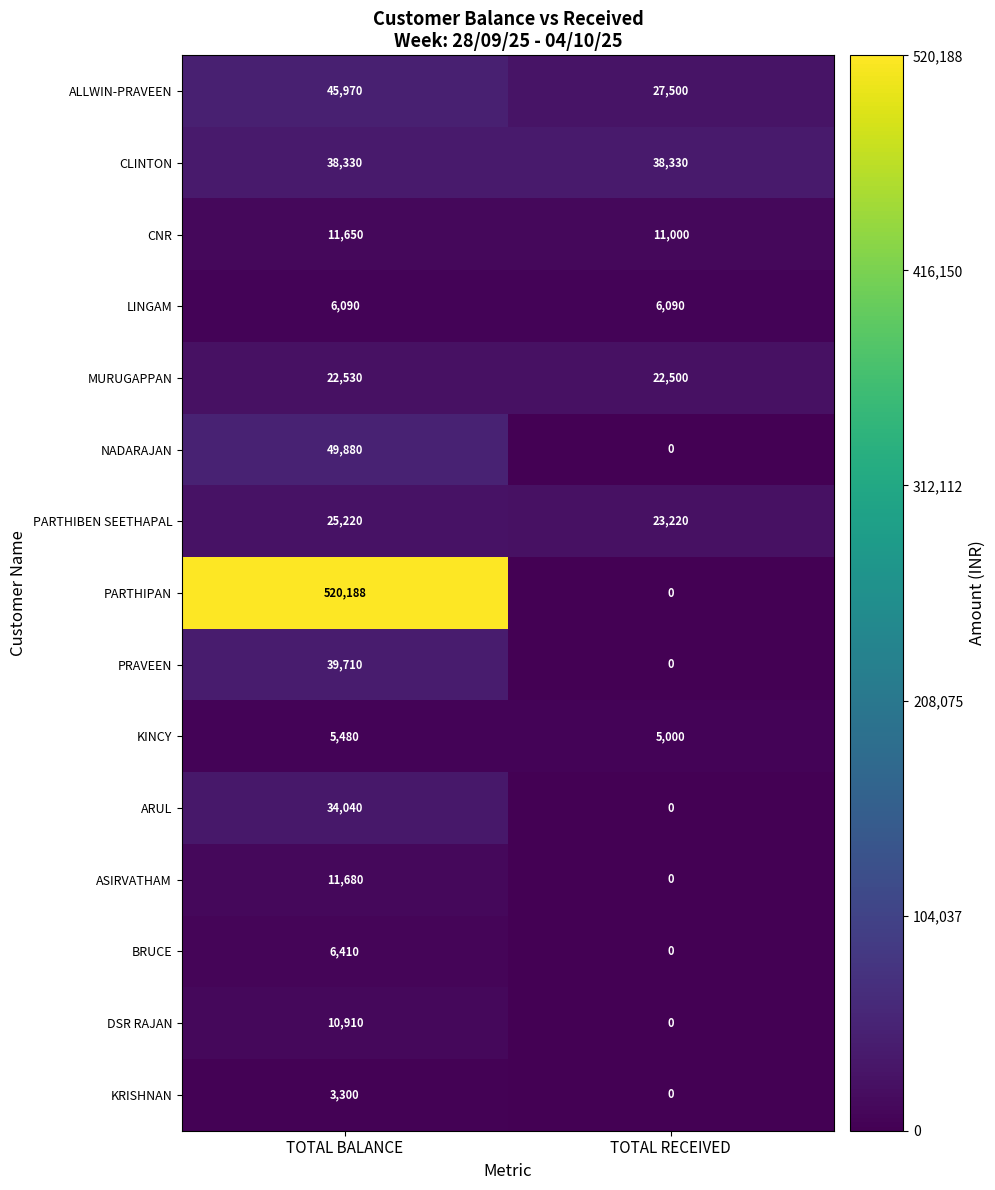

What is the sum of all PARTHIBEN SEETHAPAL values?

48440